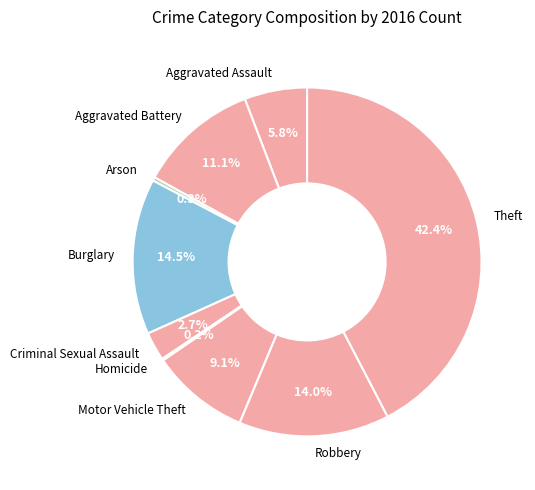

To the nearest percent, what portion does Theft represent?

42%